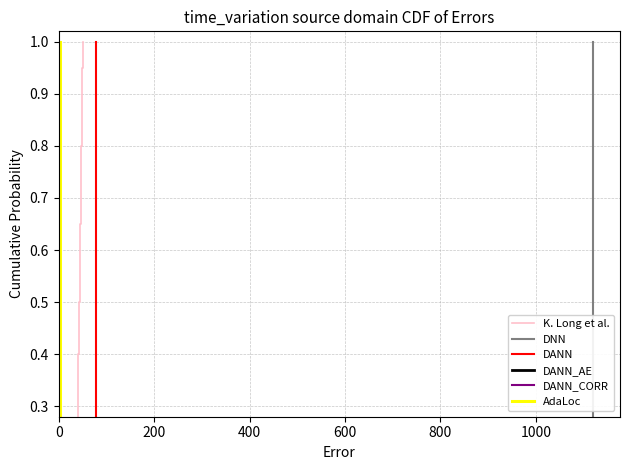

Count the number of data series in this chart.

6